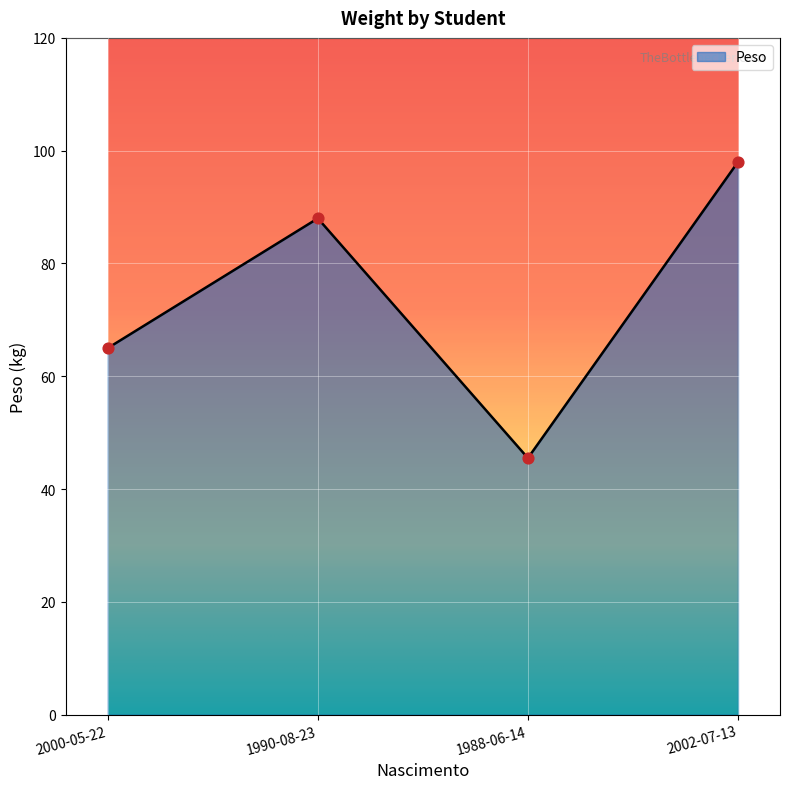

What is the change in value from 2000-05-22 to 1988-06-14?

-19.5